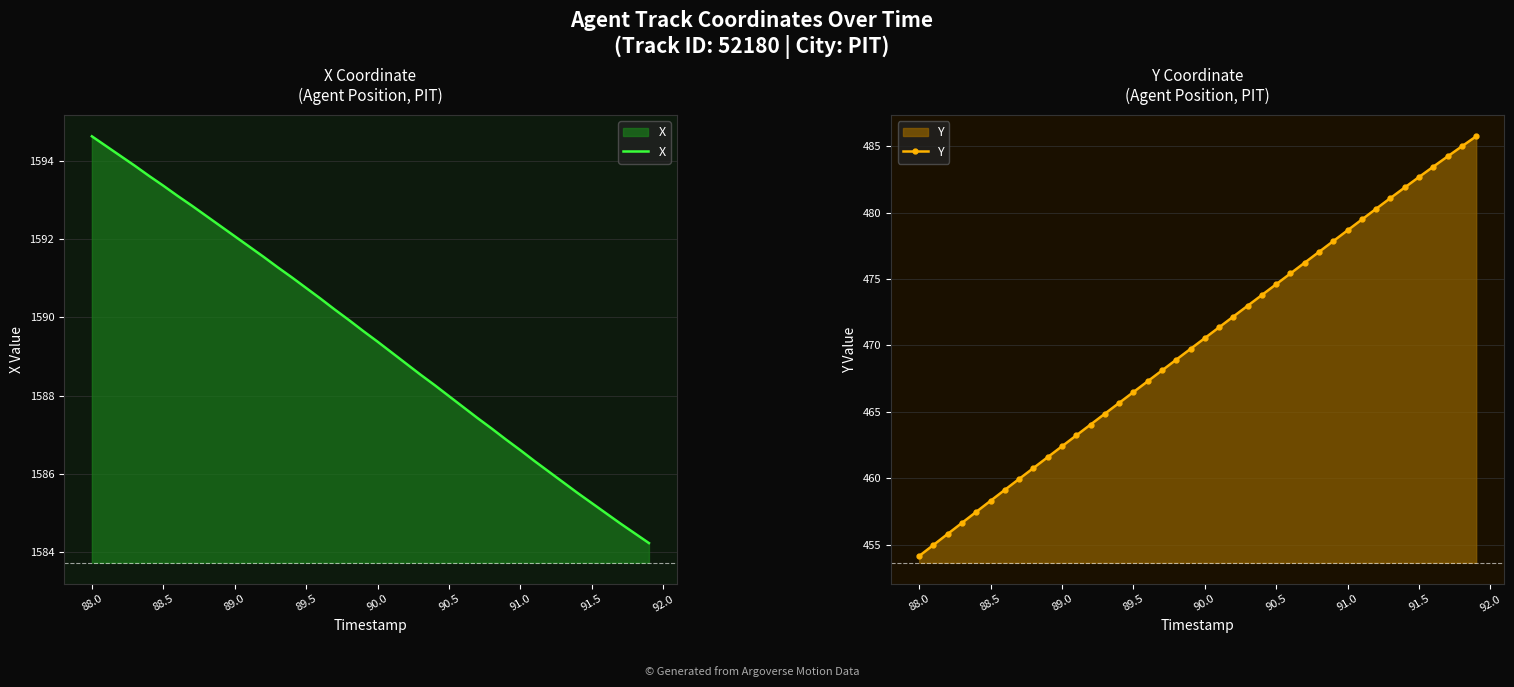

The Y series shows 478.7 at 91.0. True or false?

True